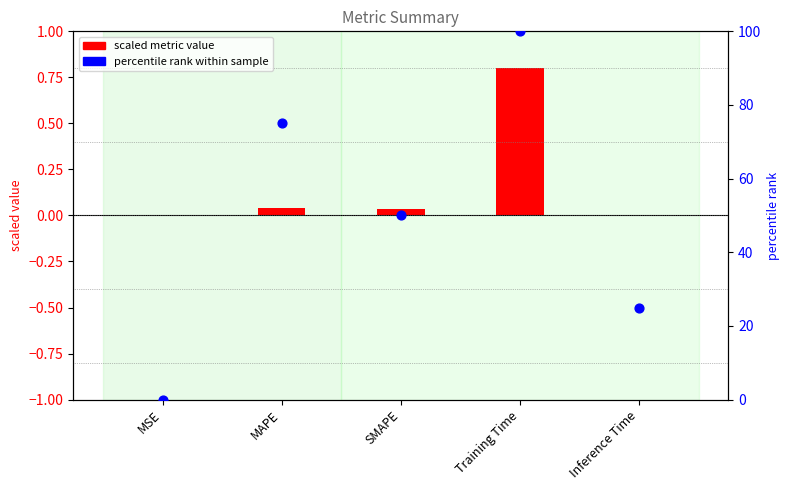

What is the total value across all series at SMAPE?

50.0